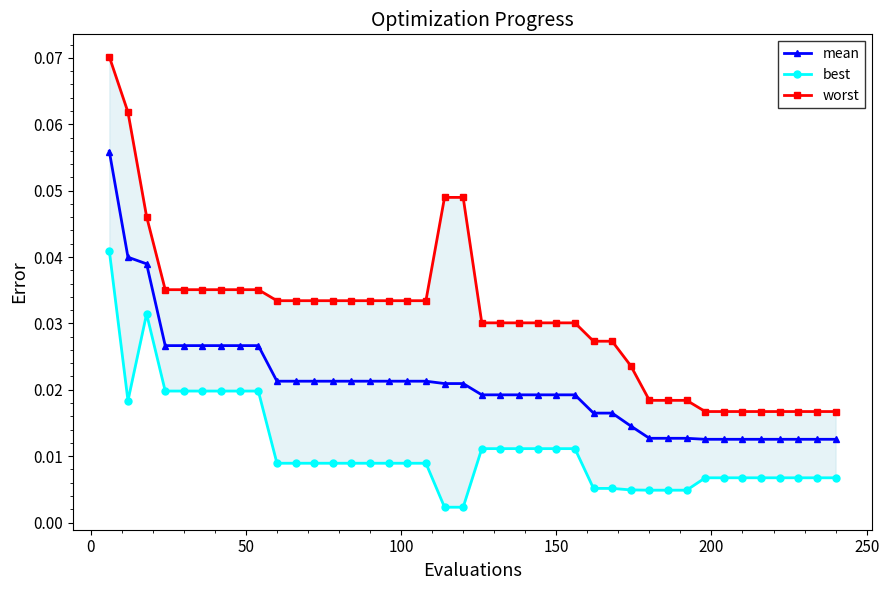

How many mean values are between 0 and 1?

40